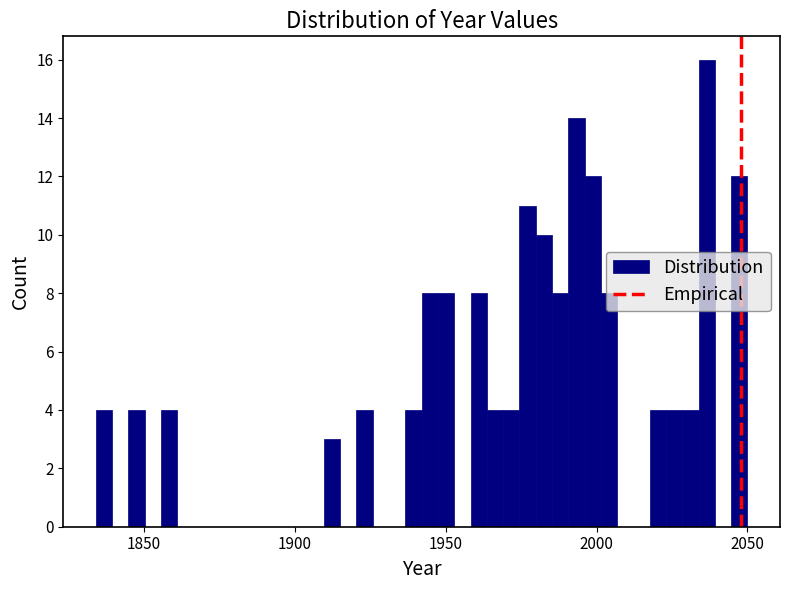

Read against the x-axis, roughly where is the centre of the tallest bar?

2035